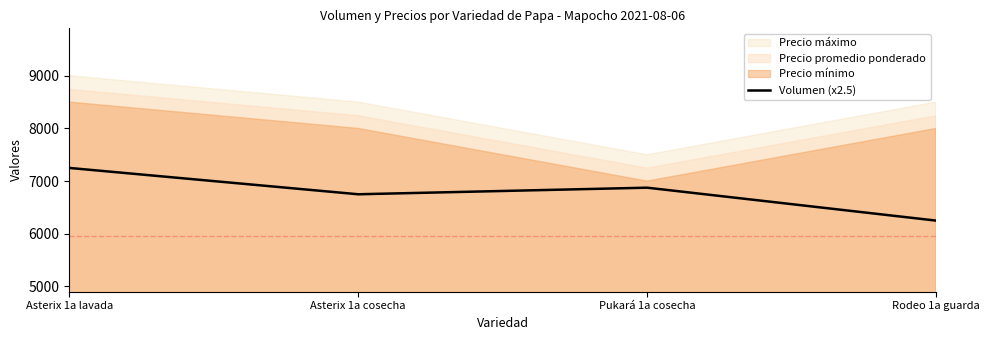

How many lines are shown in the chart?

1